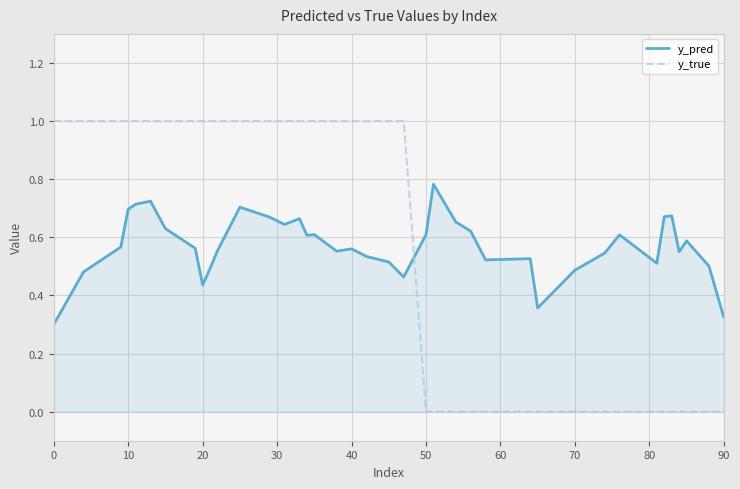

Which series has the widest spread of values?

y_true